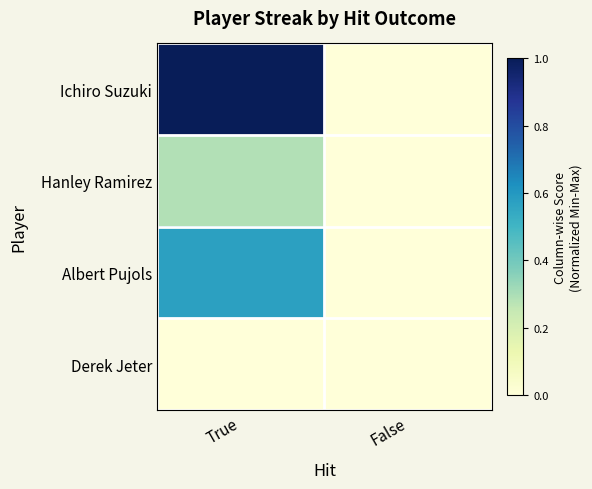

Between True and False, which is larger?

True